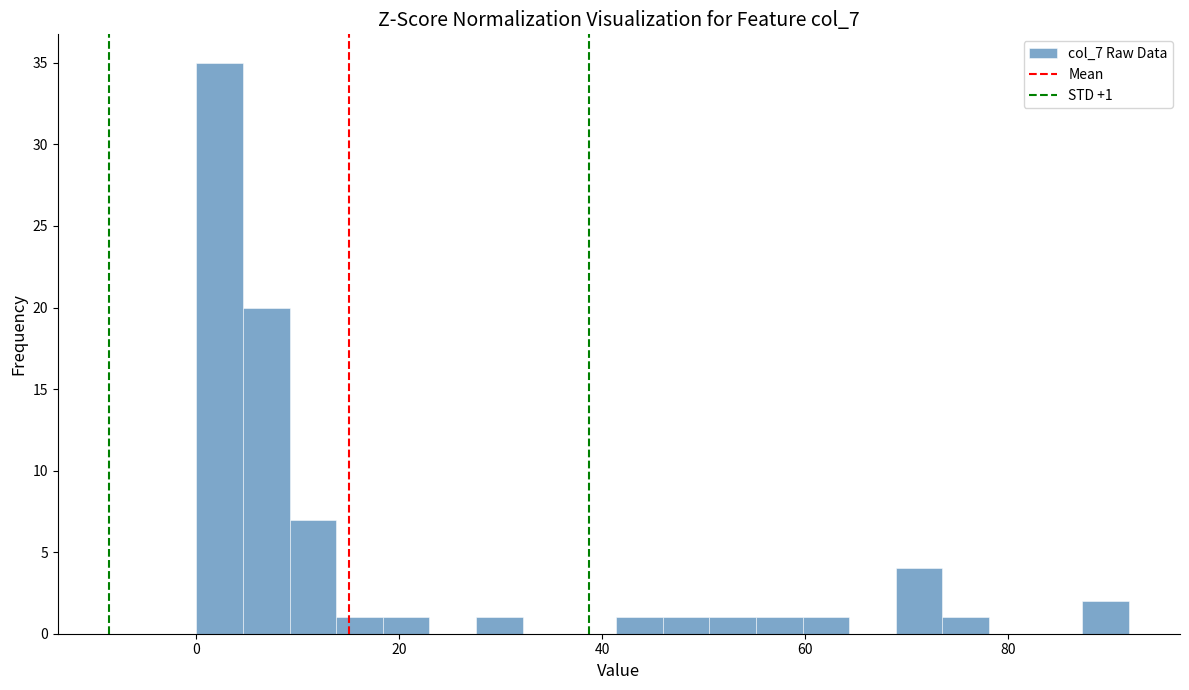

Read against the x-axis, roughly where is the centre of the tallest bar?

2